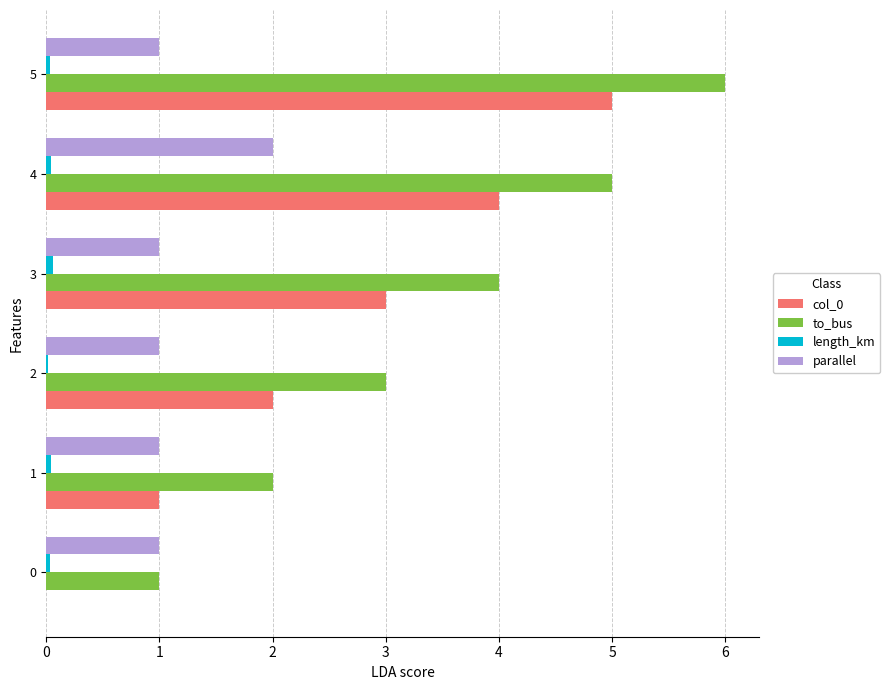

Is it true that parallel equals 0.5 at 3?

False